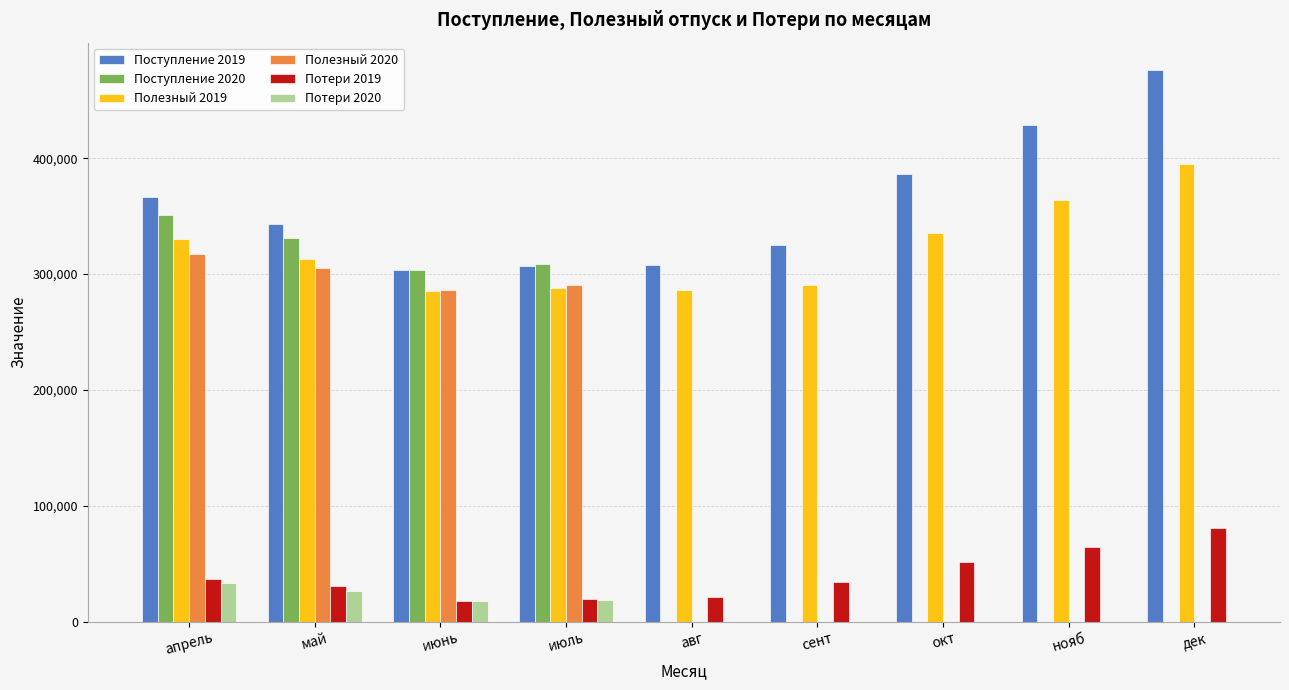

How many categories are shown in the chart?

9